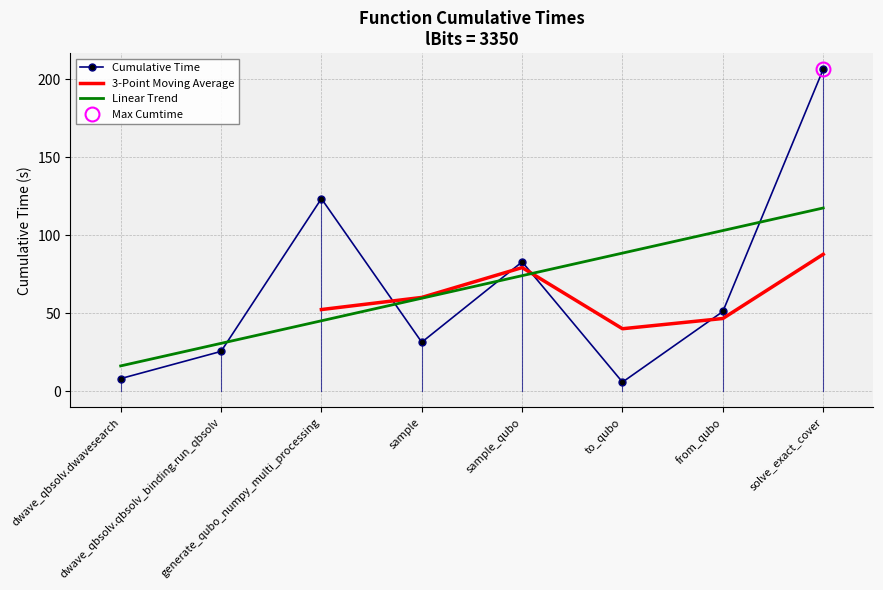

What is the average value?

66.9